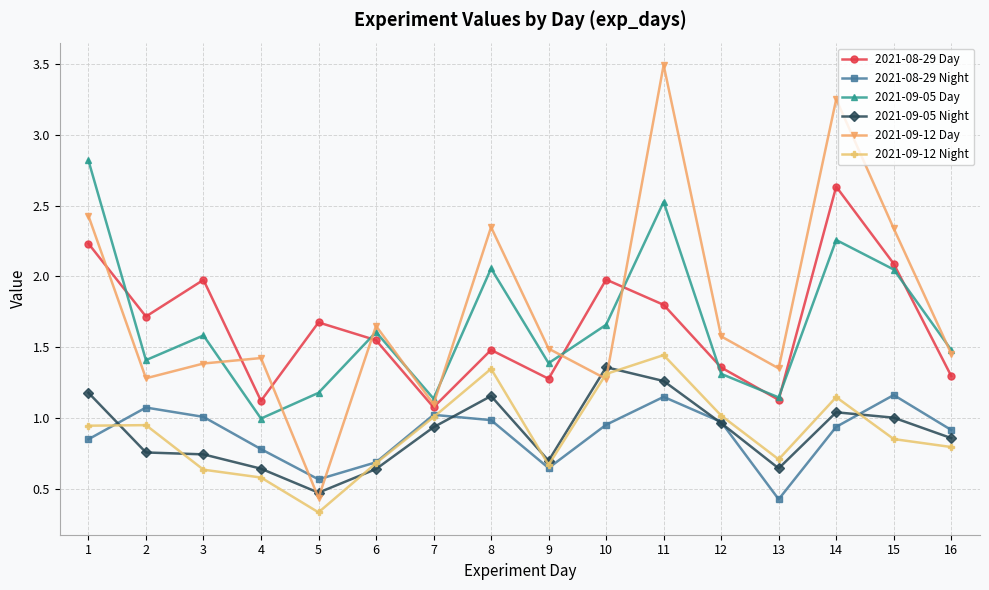

True or false: 2021-09-12 Night and 2021-09-05 Day intersect in this chart.

False